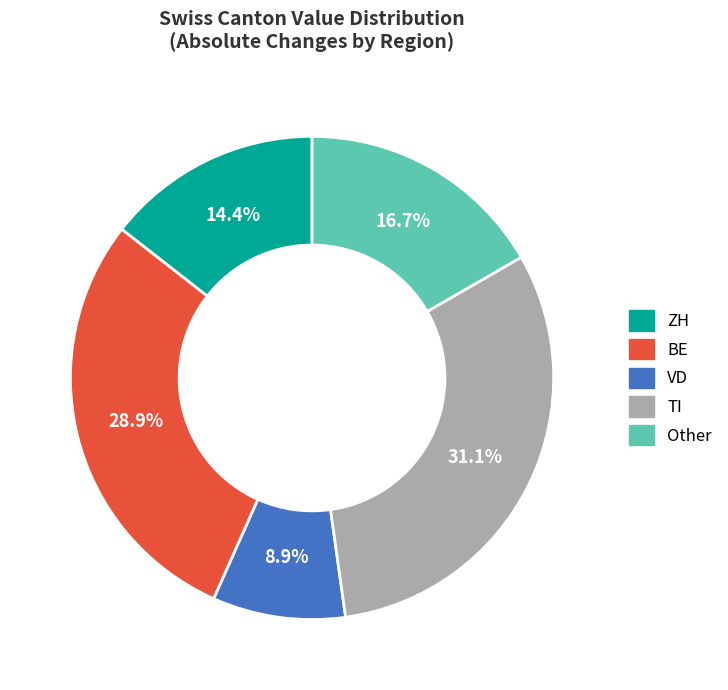

Does any single category account for the majority?

No